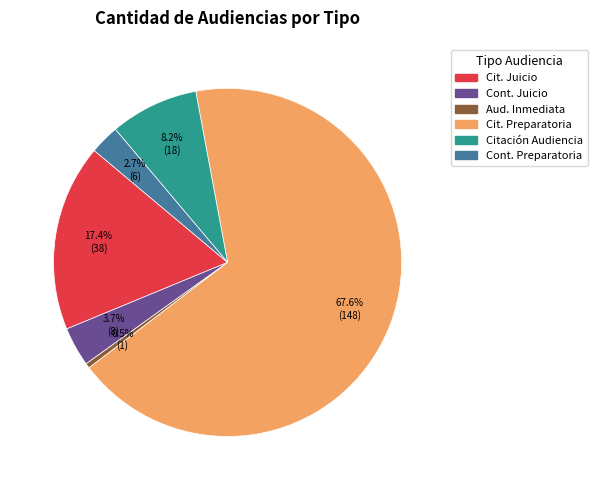

Does any single category account for the majority?

Yes